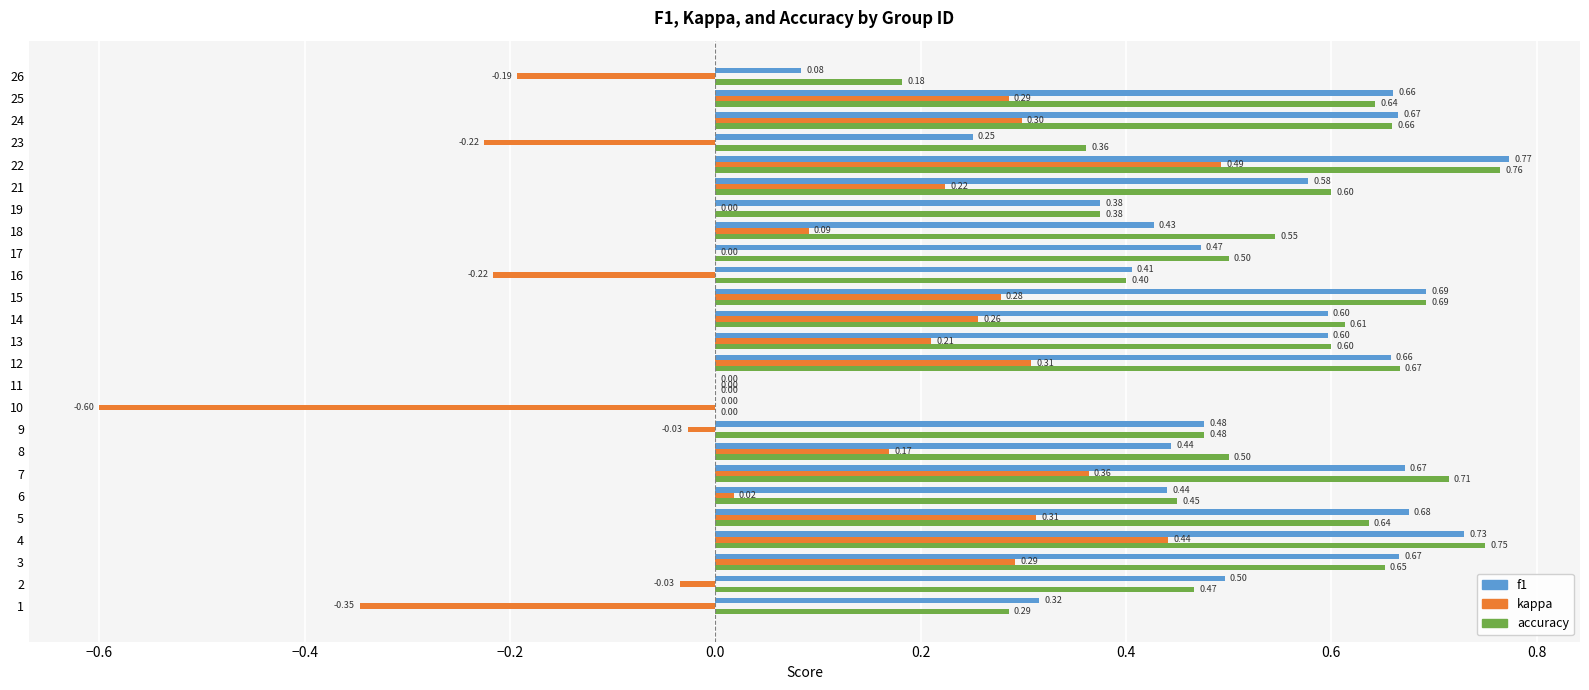

What is the sum of all f1 values?

12.1